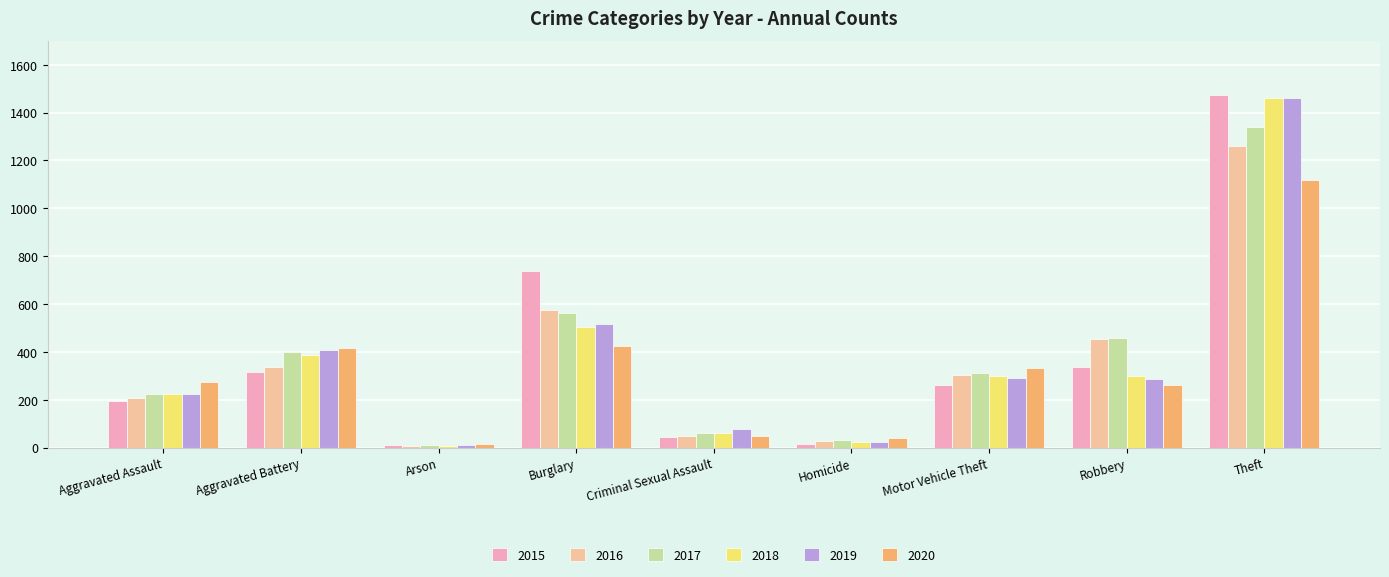

What is the label of the 4th bar from the right?

Homicide